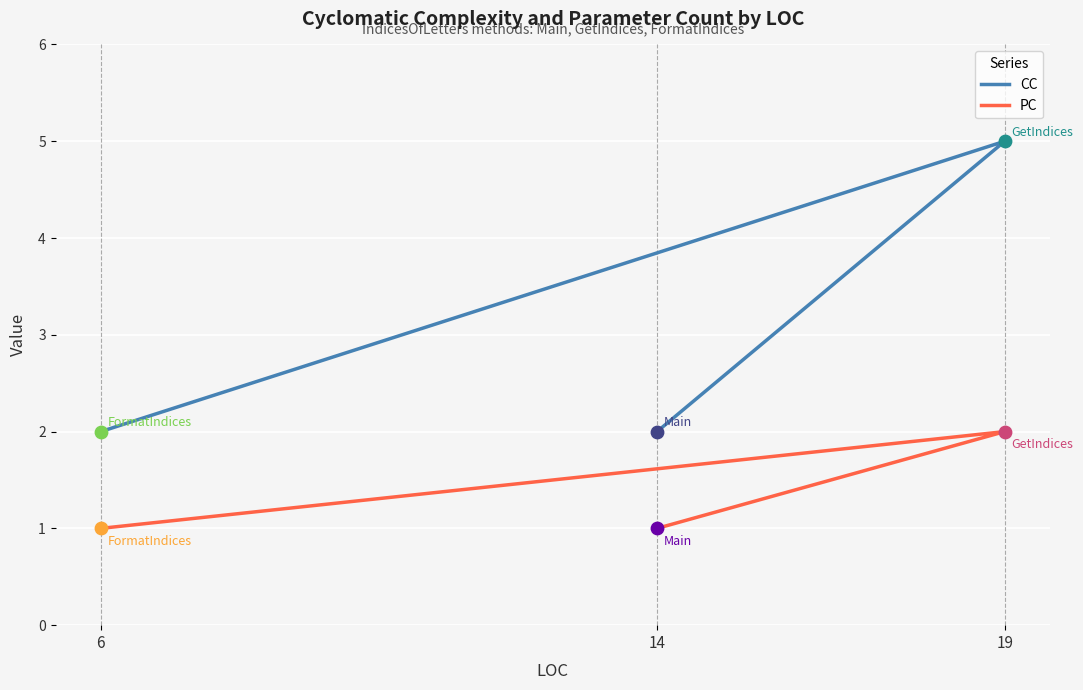

What is the total value across all series at 6?

3